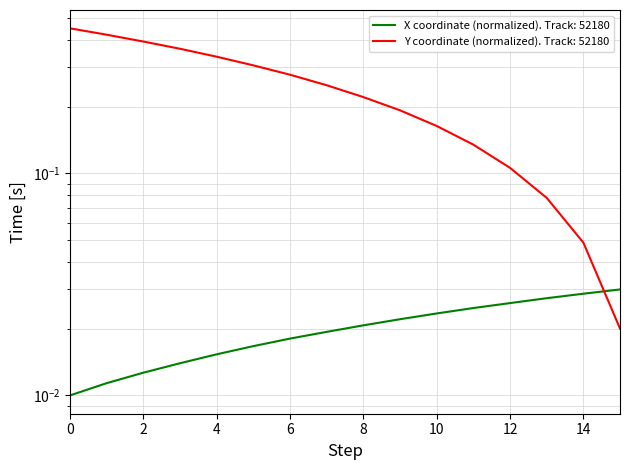

Reading left to right, what are all the values shown in this chart?

X: 0.0	0.0	0.0	0.0	0.0	0.0	0.0	0.0	0.0	0.0	0.0	0.0	0.0	0.0	0.0	0.0
Y: 0.5	0.4	0.4	0.4	0.3	0.3	0.3	0.2	0.2	0.2	0.2	0.1	0.1	0.1	0.0	0.0